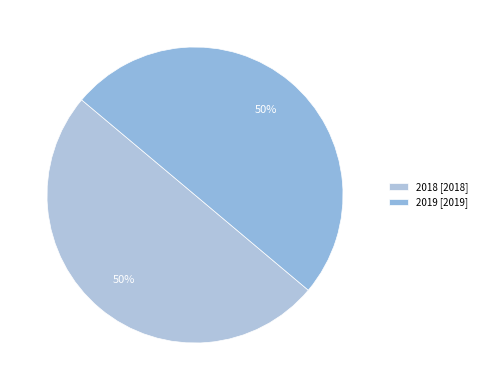

Which slice is the smallest?

2018